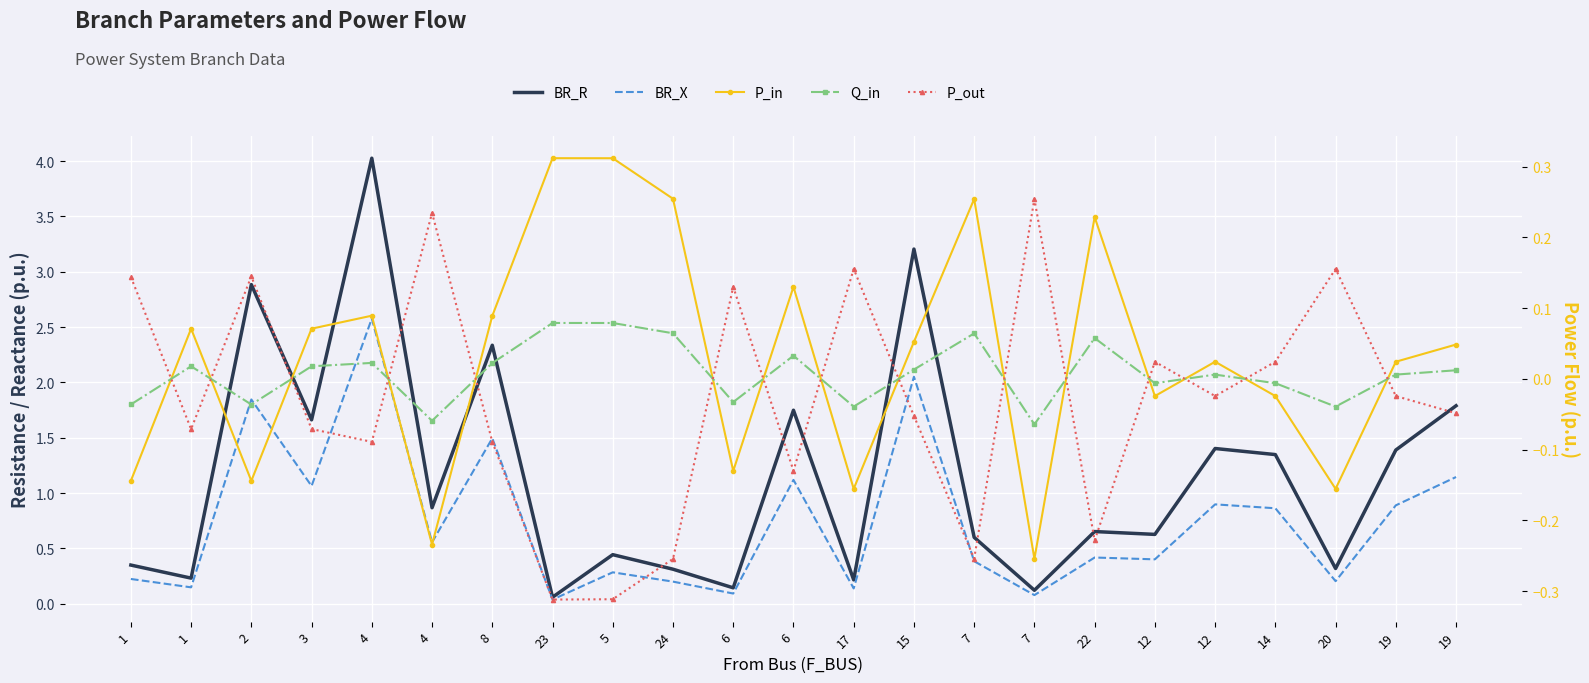

Reading right to left, transcribe all the data shown in this chart.

BR_R: 19=1.8	19=1.4	20=0.3	14=1.3	12=1.4	12=0.6	22=0.7	7=0.1	7=0.6	15=3.2	17=0.2	6=1.7	6=0.1	24=0.3	5=0.4	23=0.1	8=2.3	4=0.9	4=4.0	3=1.7	2=2.9	1=0.2	1=0.3
BR_X: 19=1.1	19=0.9	20=0.2	14=0.9	12=0.9	12=0.4	22=0.4	7=0.1	7=0.4	15=2.1	17=0.1	6=1.1	6=0.1	24=0.2	5=0.3	23=0.0	8=1.5	4=0.6	4=2.6	3=1.1	2=1.8	1=0.1	1=0.2
P_in: 19=0.0	19=0.0	20=-0.2	14=-0.0	12=0.0	12=-0.0	22=0.2	7=-0.3	7=0.3	15=0.1	17=-0.2	6=0.1	6=-0.1	24=0.3	5=0.3	23=0.3	8=0.1	4=-0.2	4=0.1	3=0.1	2=-0.1	1=0.1	1=-0.1
Q_in: 19=0.0	19=0.0	20=-0.0	14=-0.0	12=0.0	12=-0.0	22=0.1	7=-0.1	7=0.1	15=0.0	17=-0.0	6=0.0	6=-0.0	24=0.1	5=0.1	23=0.1	8=0.0	4=-0.1	4=0.0	3=0.0	2=-0.0	1=0.0	1=-0.0
P_out: 19=-0.0	19=-0.0	20=0.2	14=0.0	12=-0.0	12=0.0	22=-0.2	7=0.3	7=-0.3	15=-0.1	17=0.2	6=-0.1	6=0.1	24=-0.3	5=-0.3	23=-0.3	8=-0.1	4=0.2	4=-0.1	3=-0.1	2=0.1	1=-0.1	1=0.1